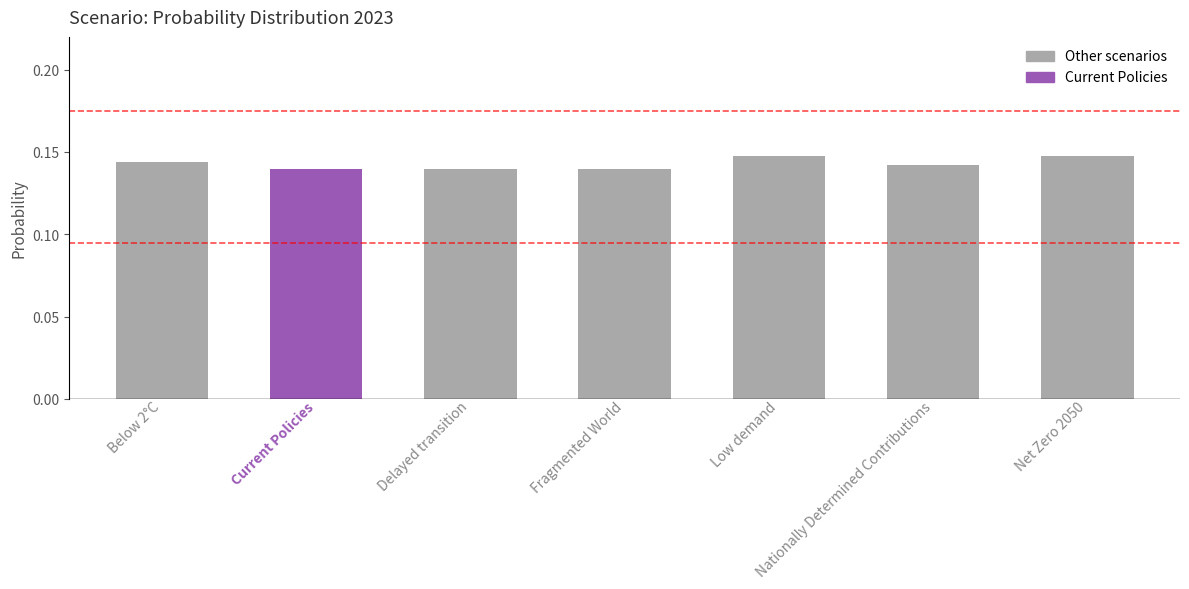

Count the values in the range 0 to 1.

7